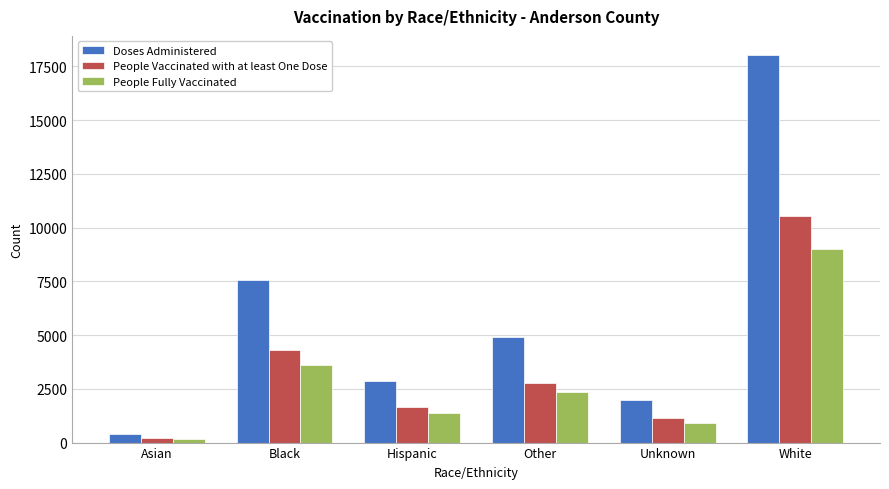

What is the sum of all People Fully Vaccinated values?

17424